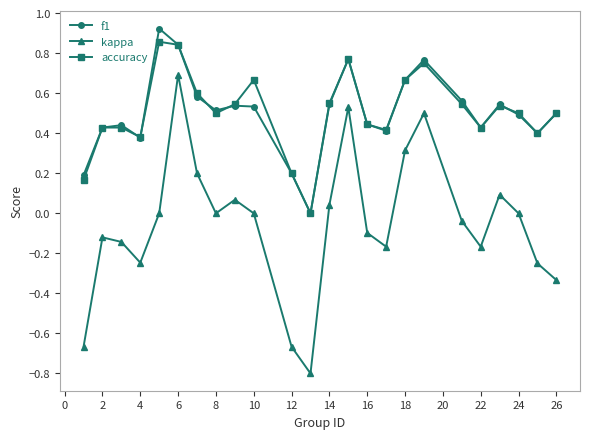

Does the chart have visible grid lines?

No